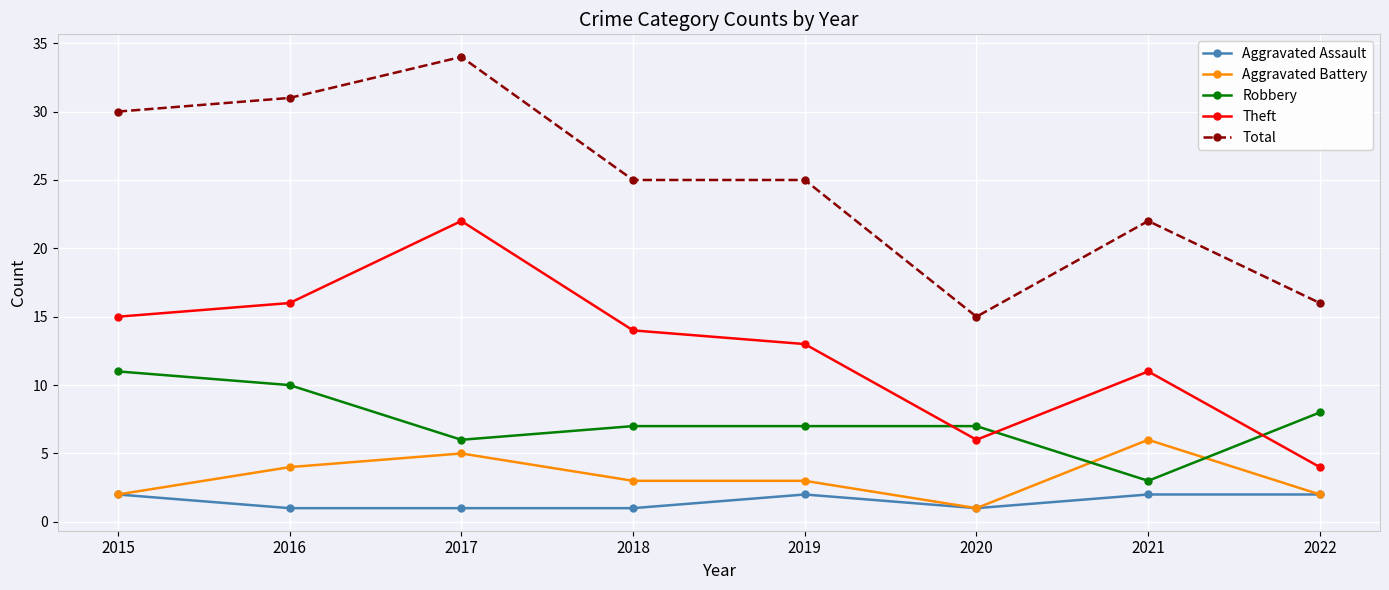

What is the highest value of the Theft series?

22